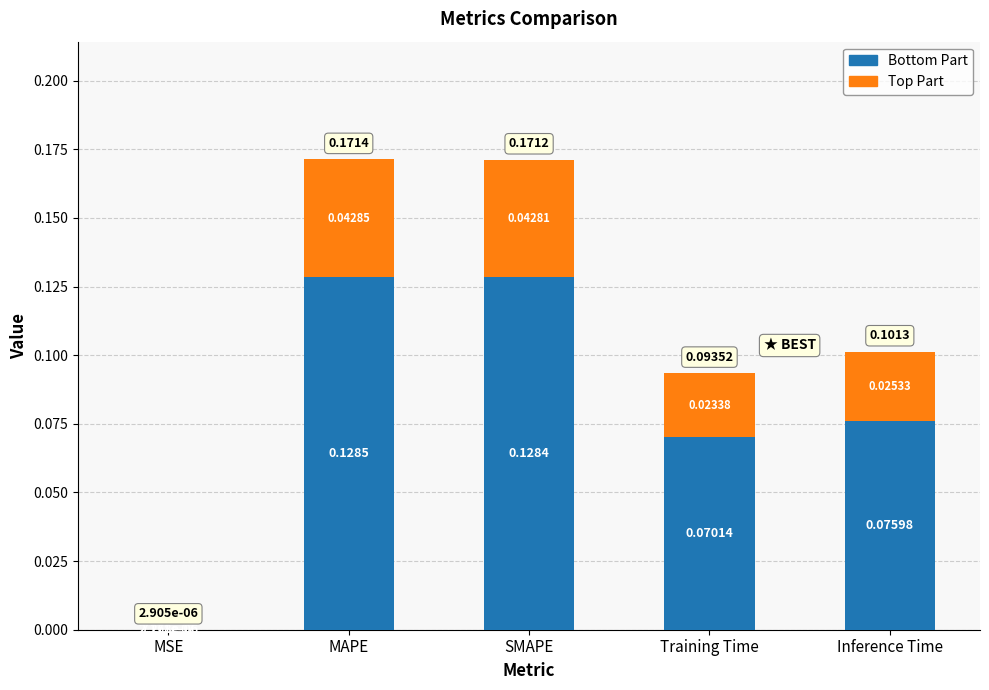

What is the sum of all Bottom Part values?

0.4